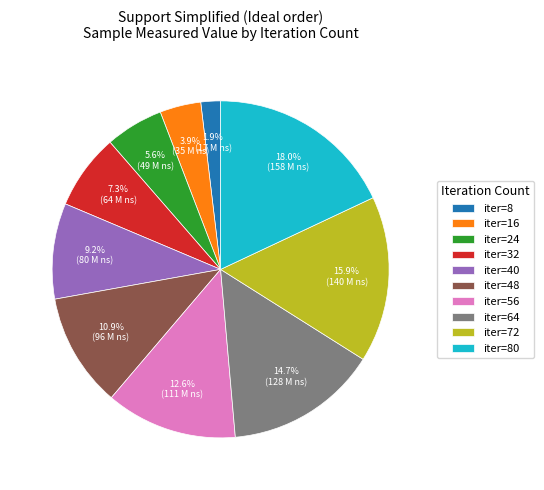

Which slice is the smallest?

iter=8